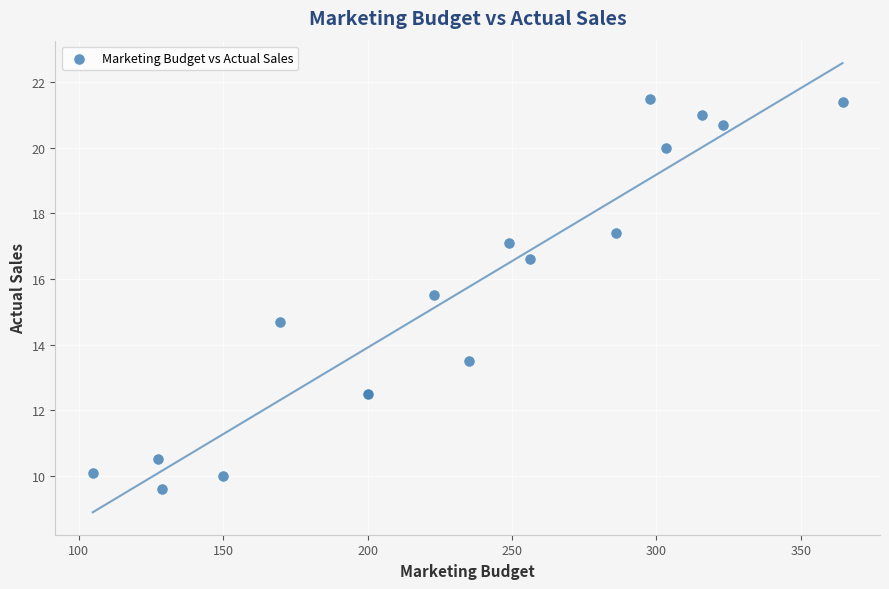

What Y value in the scatter plot is closest to 15?

14.7